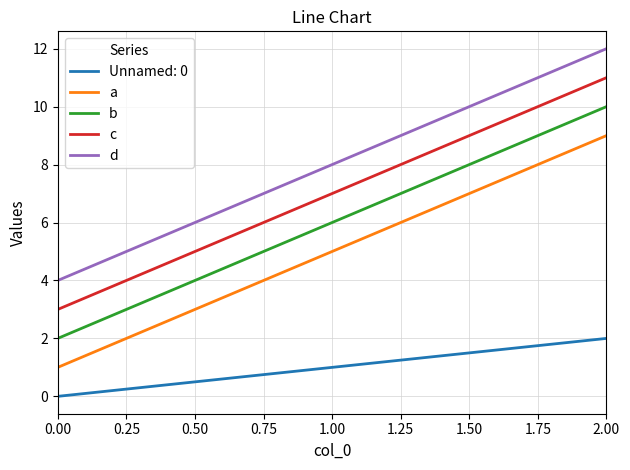

Which series has the largest total across all categories?

d